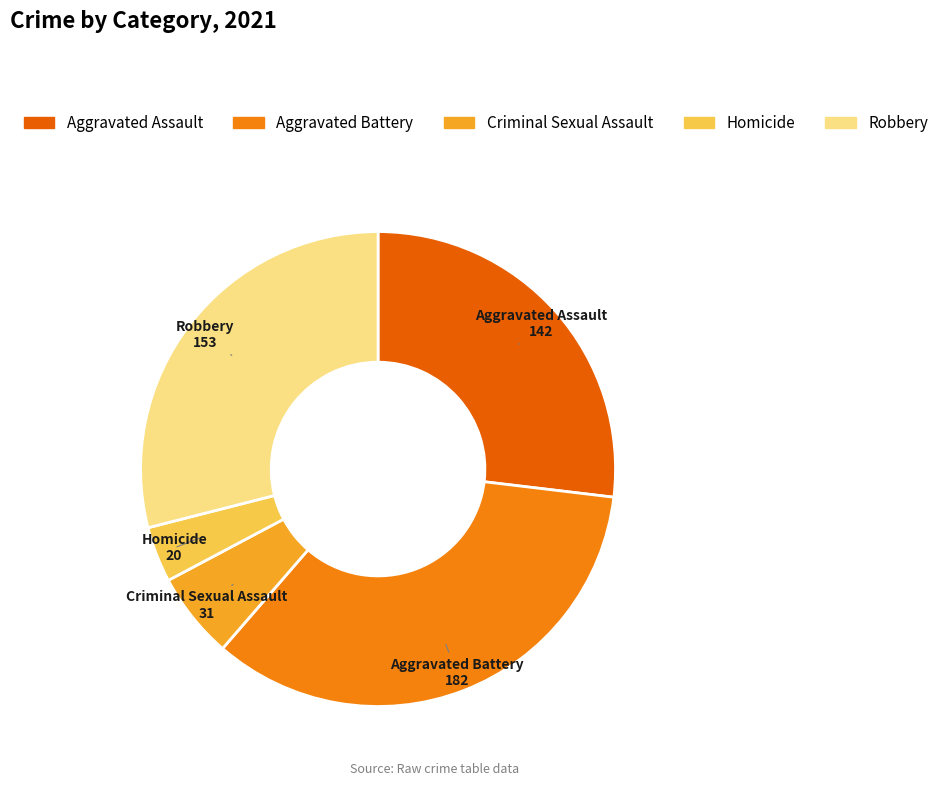

Does Aggravated Battery account for over 50% of the chart?

No